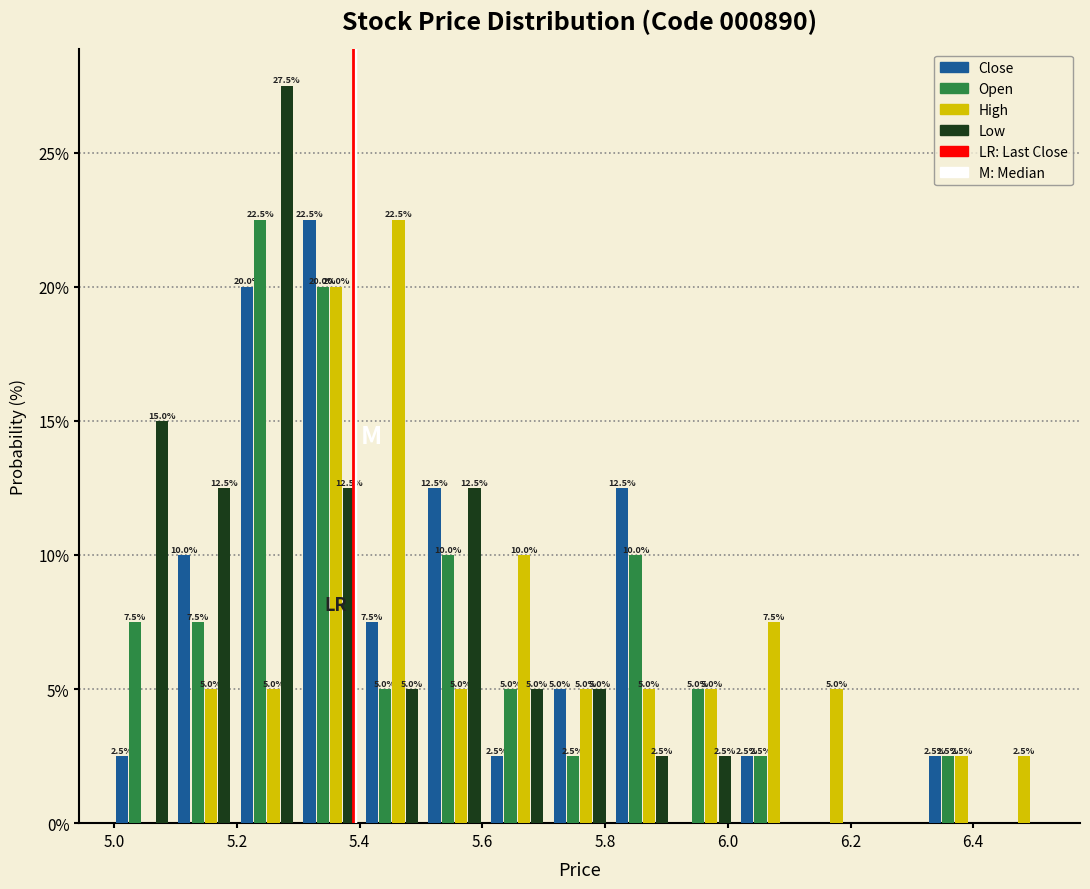

In the High series, which range on the x-axis has the tallest bar?

5.40 to 5.50